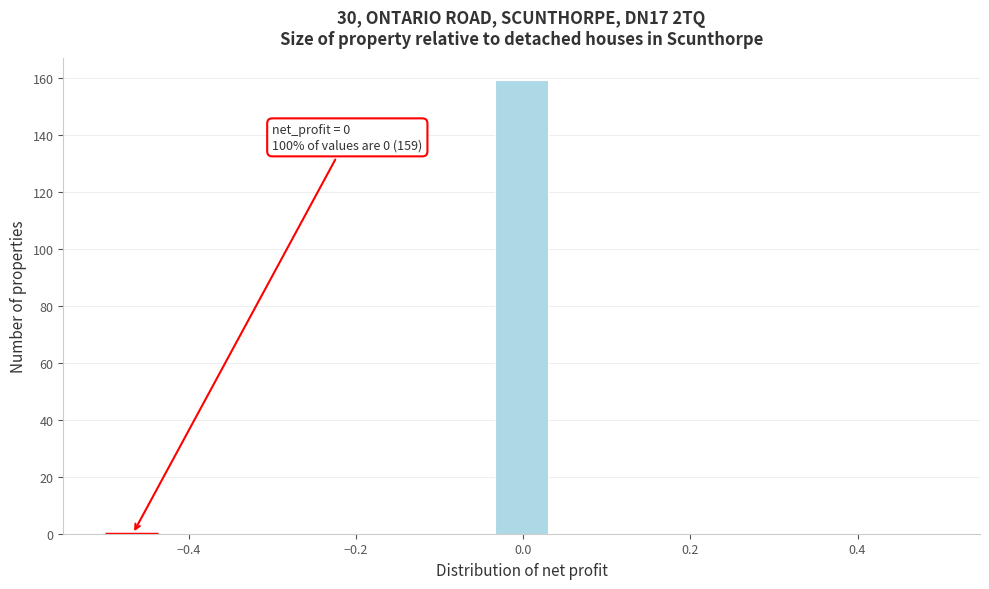

Around what value on the x-axis is the tallest bar? Give the approximate position of its centre, as read against the axis.

0.00